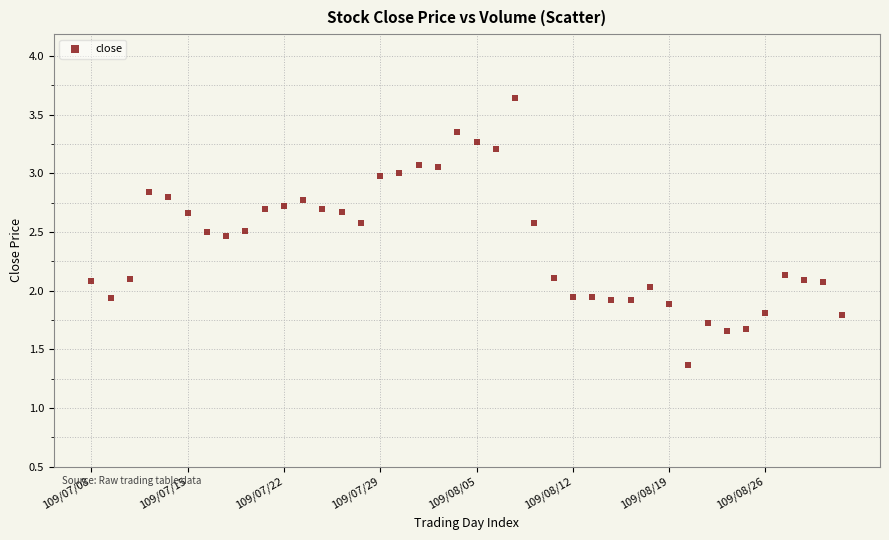

What is the range of Y values (max minus min)?

2.3